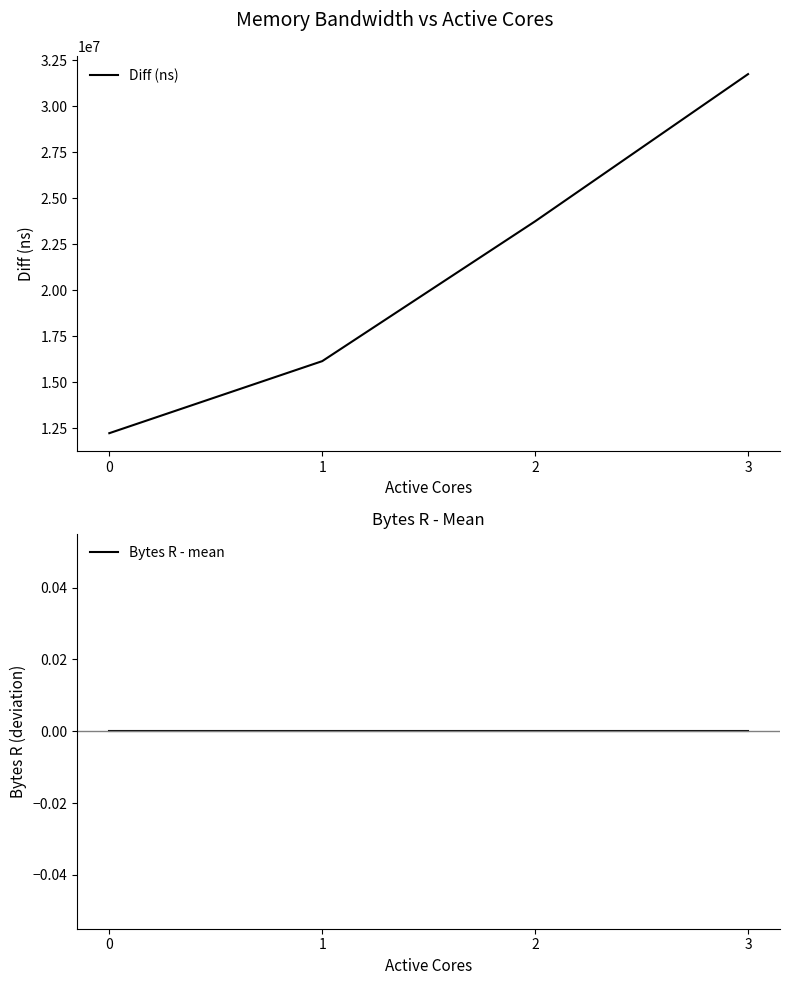

True or false: Bytes R - mean has more than 1 interior local peaks.

False